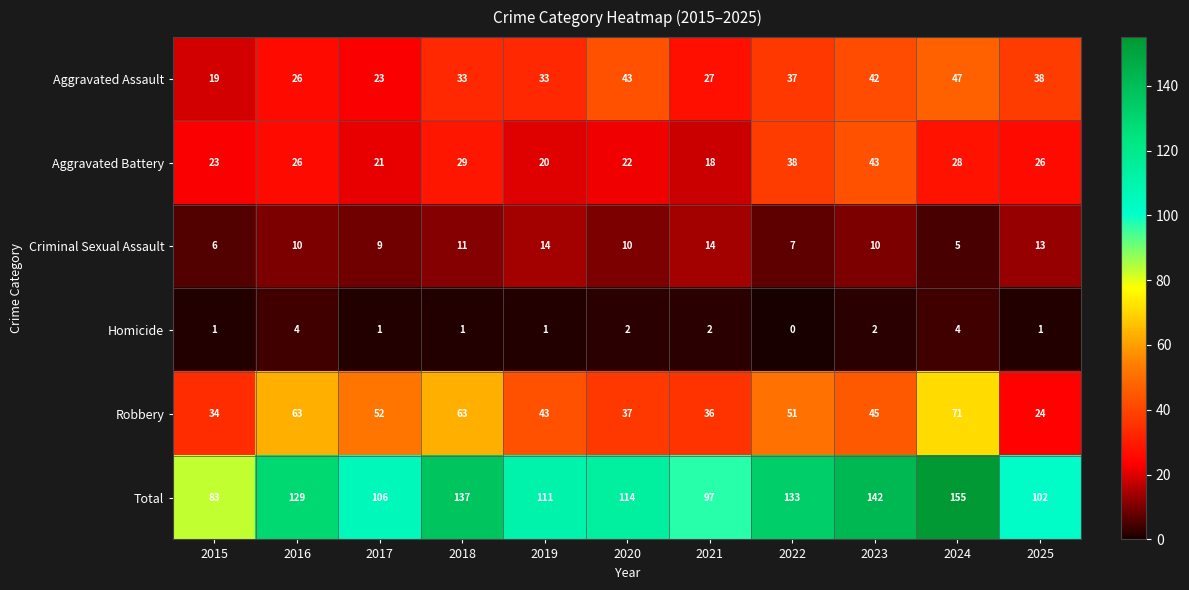

Between 2016 and 2018, which series saw the biggest shift?

Total